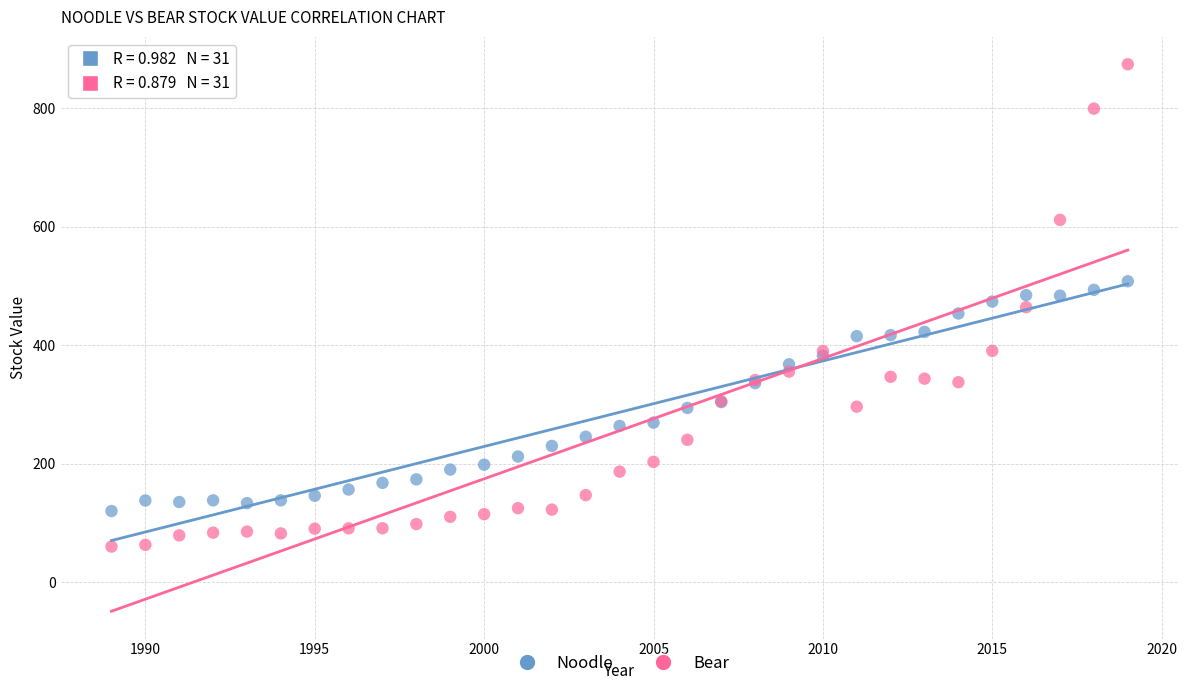

Which series reaches the minimum Y coordinate?

Bear